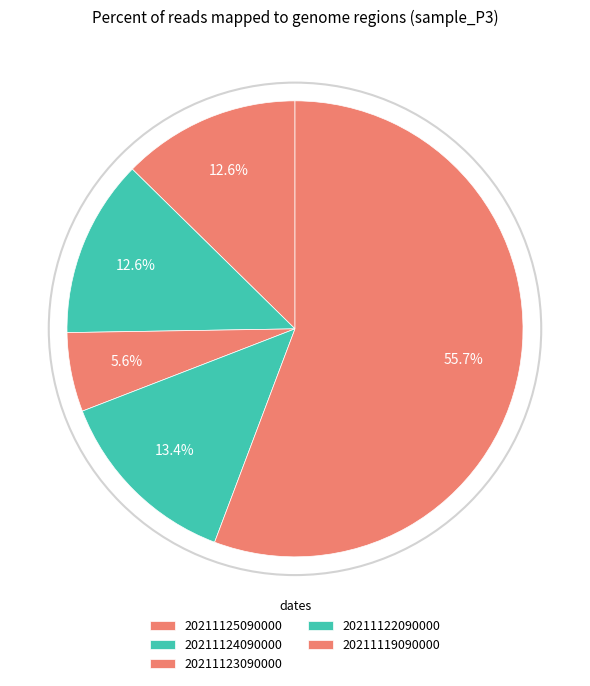

Count the number of slices in the pie.

5